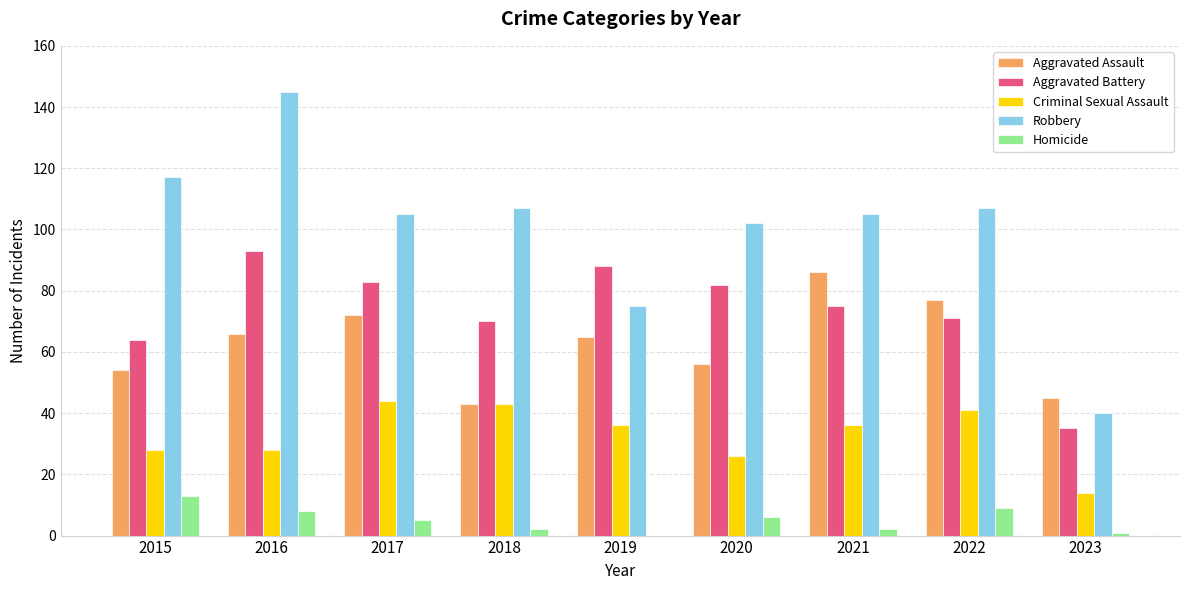

What is the approximate value of Aggravated Assault at 2016?

66